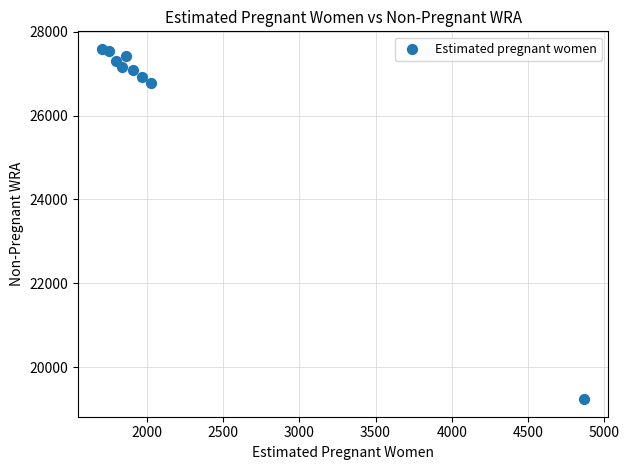

What Y value in the scatter plot is closest to 23413?

26771.6